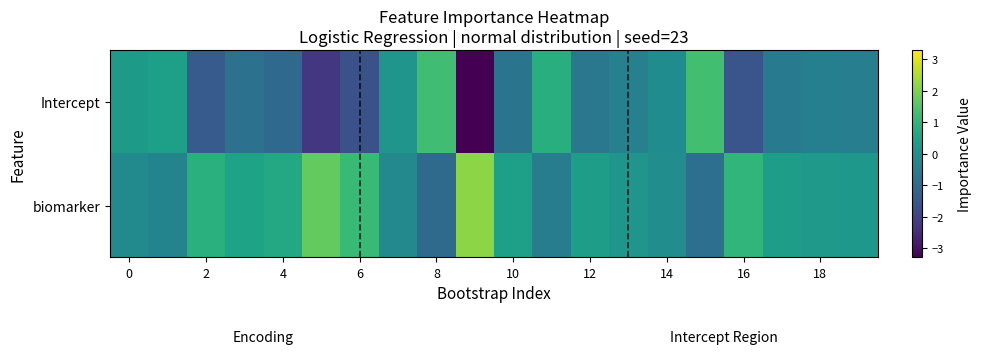

Which series has the largest range (max minus min)?

Intercept